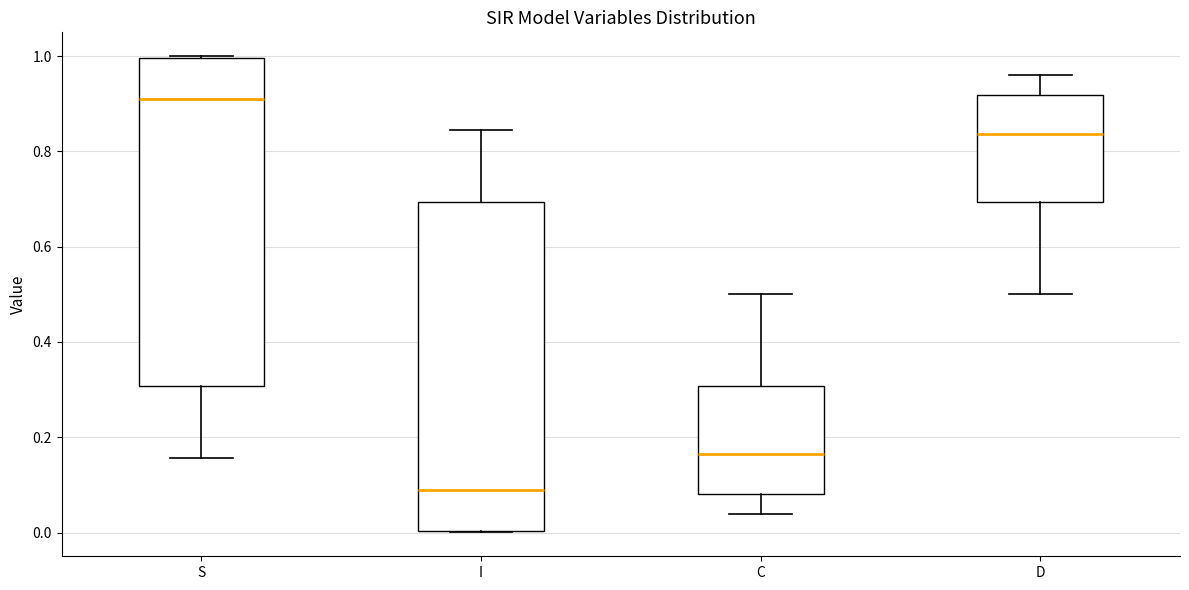

Reading left to right, transcribe this box plot: for each box, give where its median line is, the range the box spans, and where its two whiskers end, as read against the y-axis. The values are not printed on the chart, so give them approximately, as read against the axis.

S: median 0.92, box 0.30 to 1.00, whiskers 0.16 to 1.00
I: median 0.08, box 0.00 to 0.70, whiskers 0.00 to 0.84
C: median 0.16, box 0.08 to 0.30, whiskers 0.04 to 0.50
D: median 0.84, box 0.70 to 0.92, whiskers 0.50 to 0.96